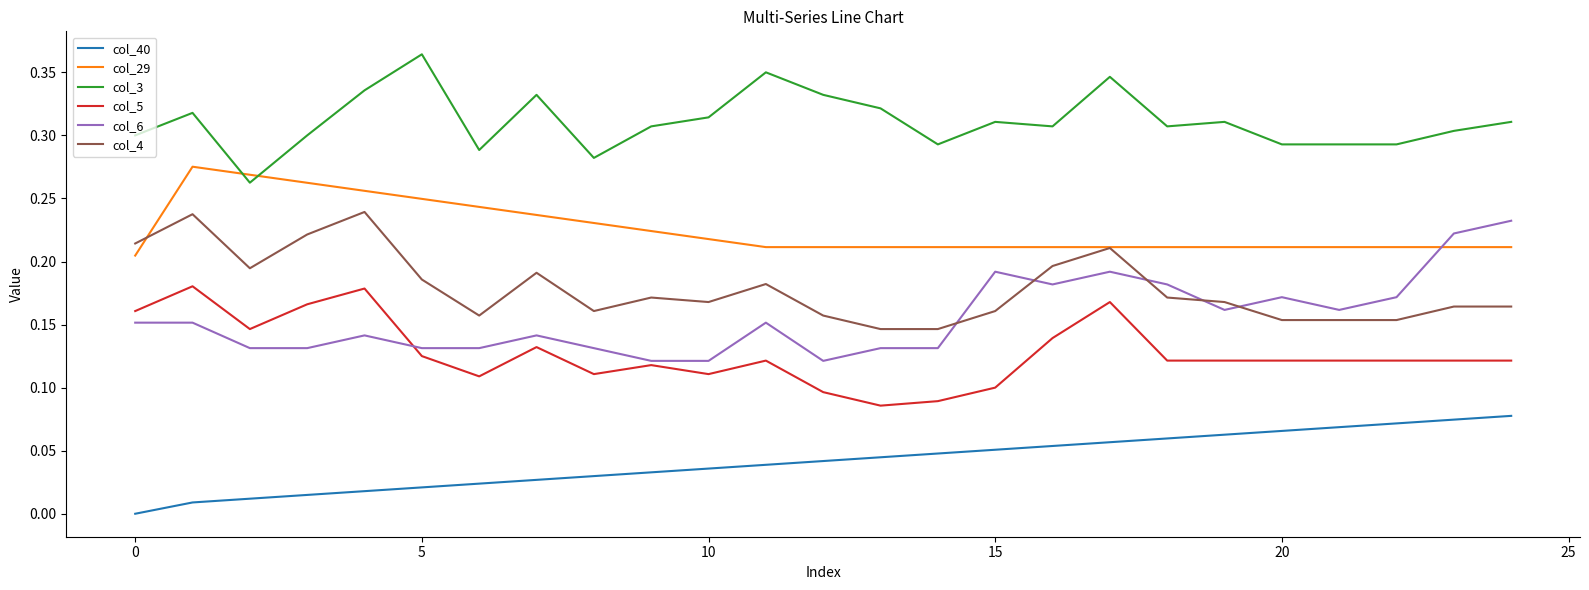

How many col_6 values are between 0 and 1?

25